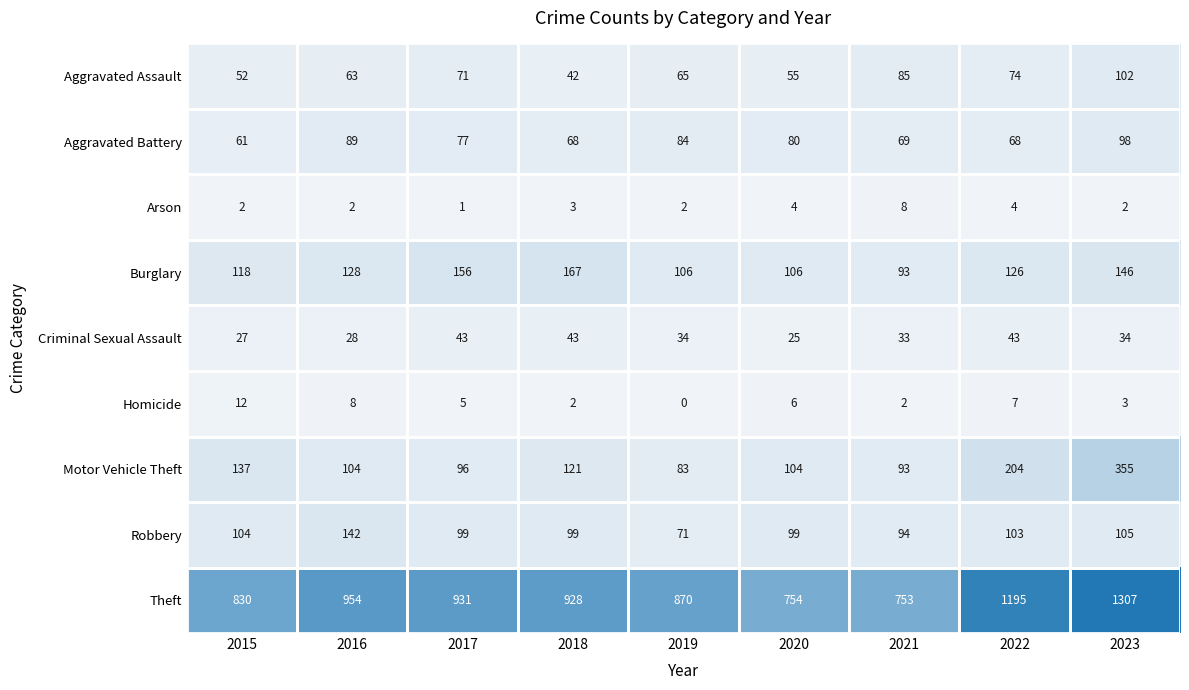

The Homicide series shows 7 at 2022. True or false?

True